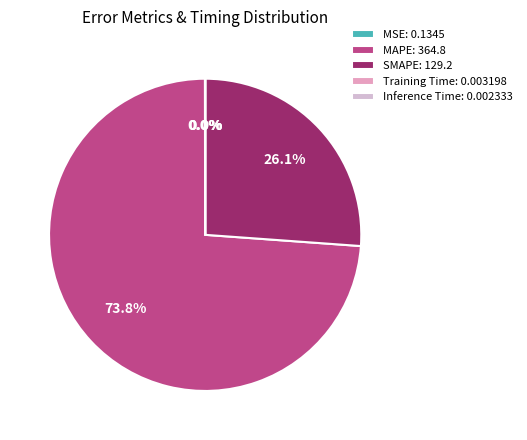

Which category accounts for the majority?

MAPE